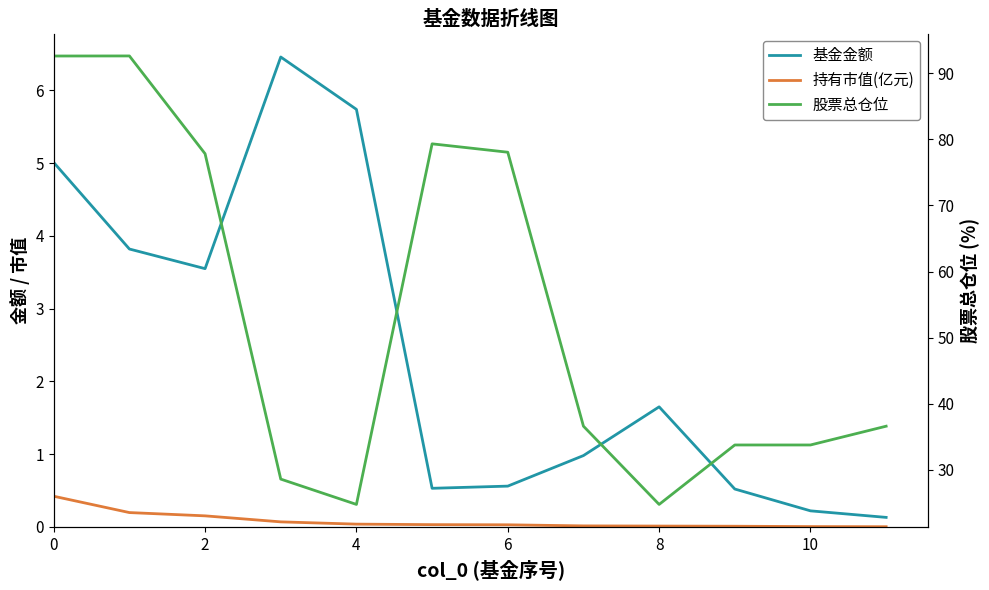

Which category has the lowest value in the 股票总仓位 series?

4